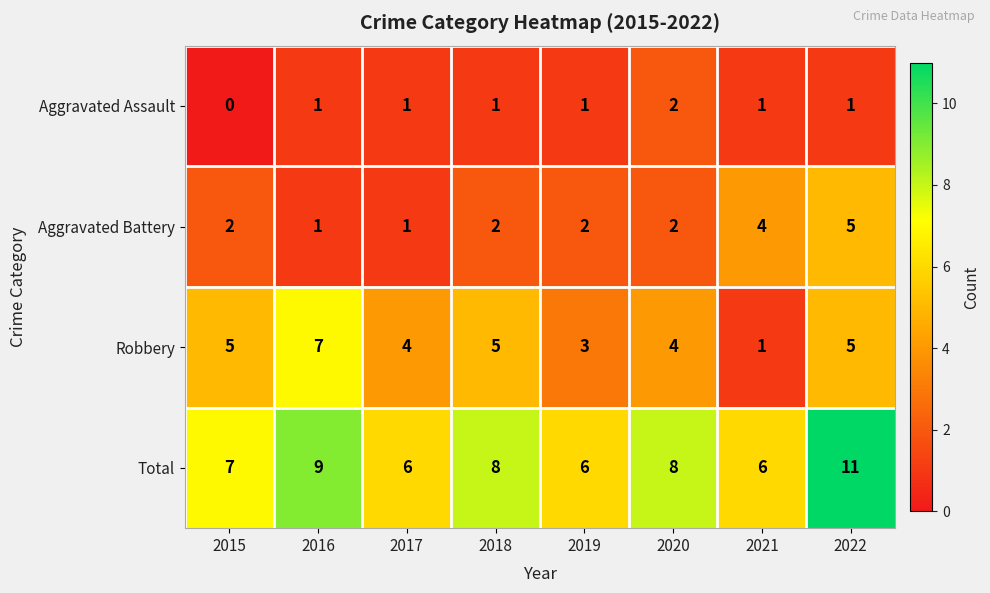

True or false: Robbery has a value of 9 at 2018.

False